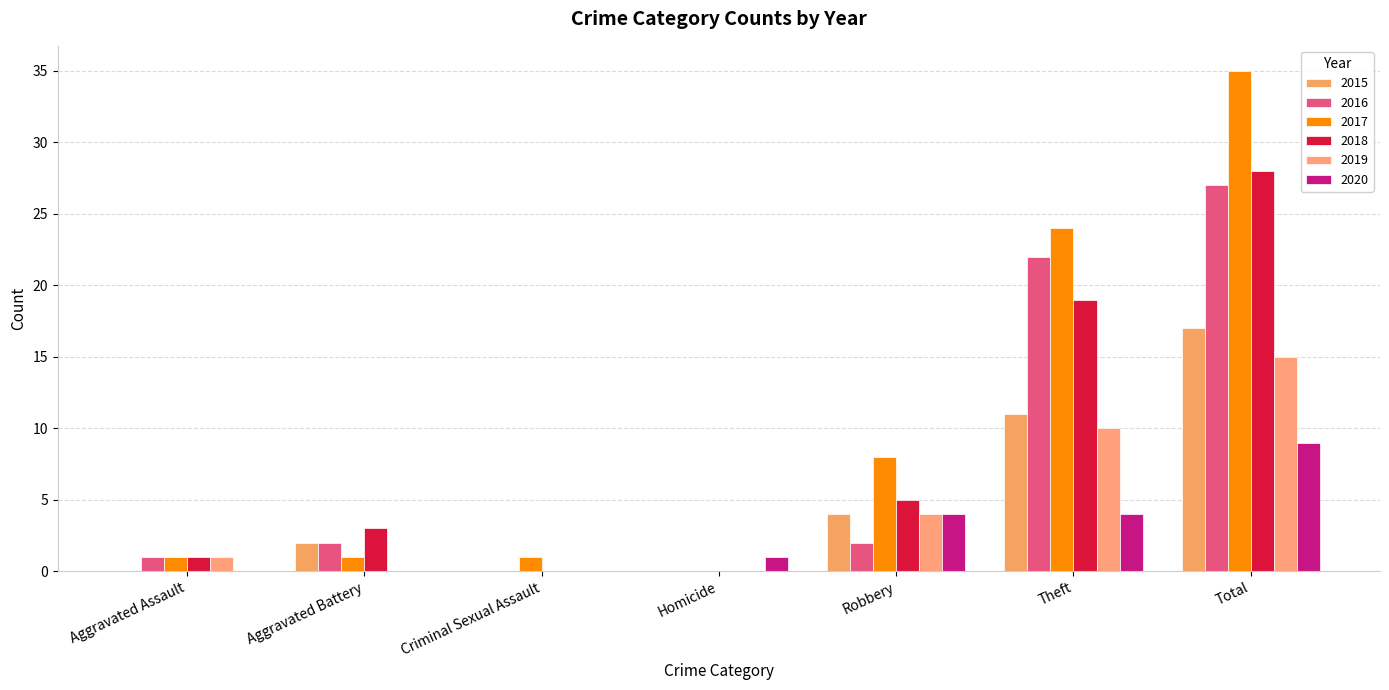

What is the difference between the maximum and minimum values in the 2019 series?

15